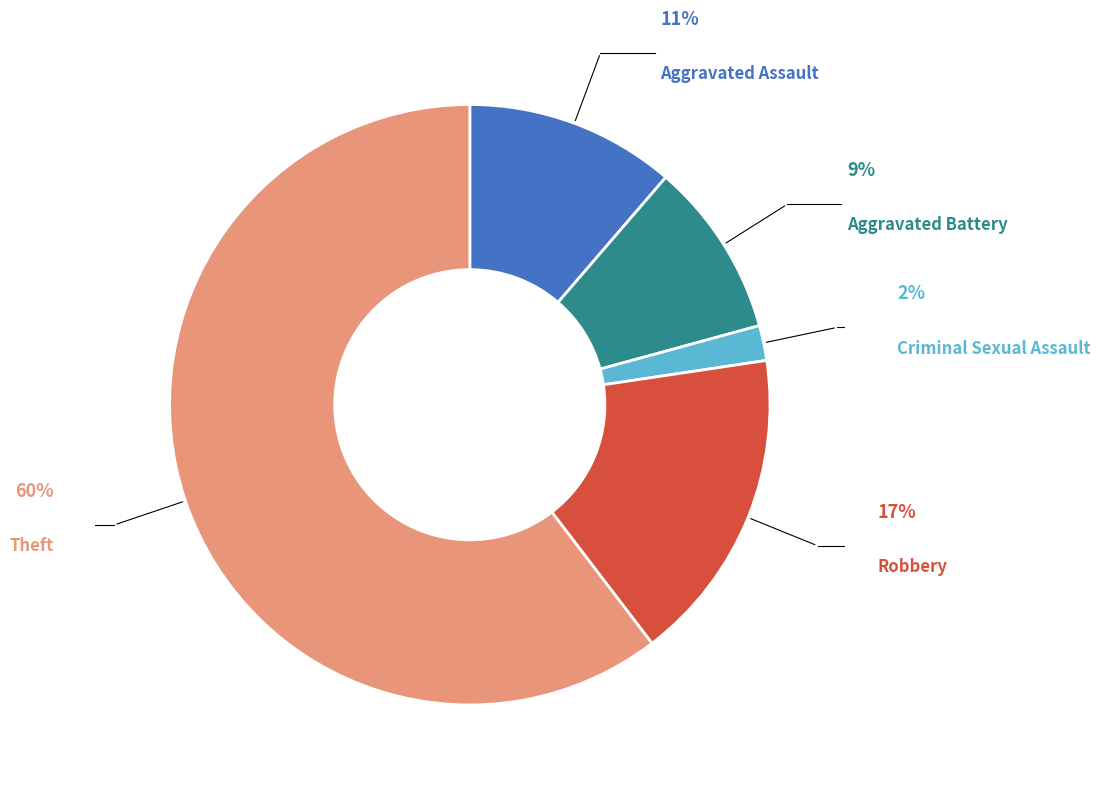

Does Theft account for over 50% of the chart?

Yes